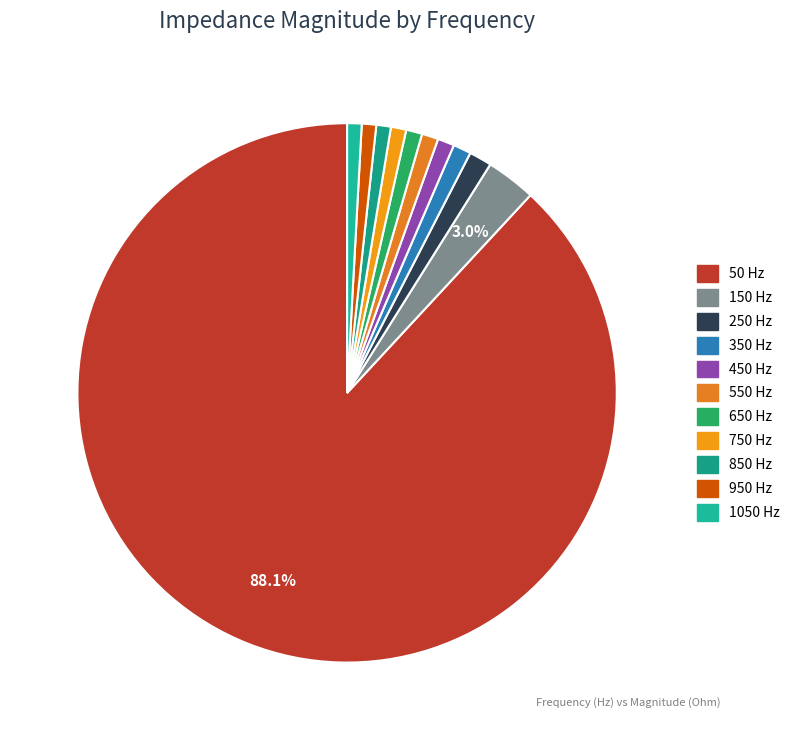

What is the largest slice in the pie chart?

50